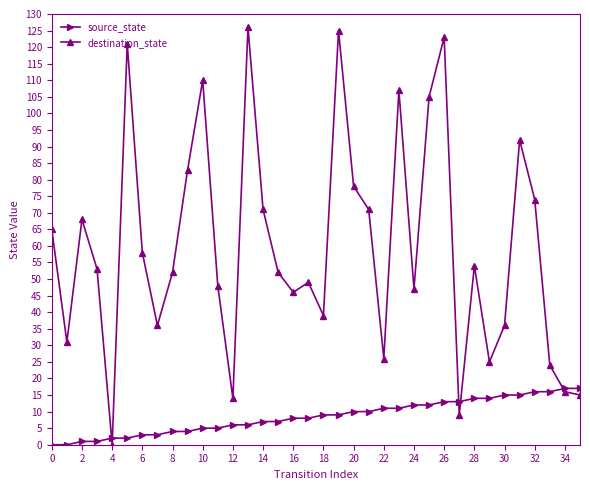

What is the value of the destination_state point at the 33rd from the left?

74